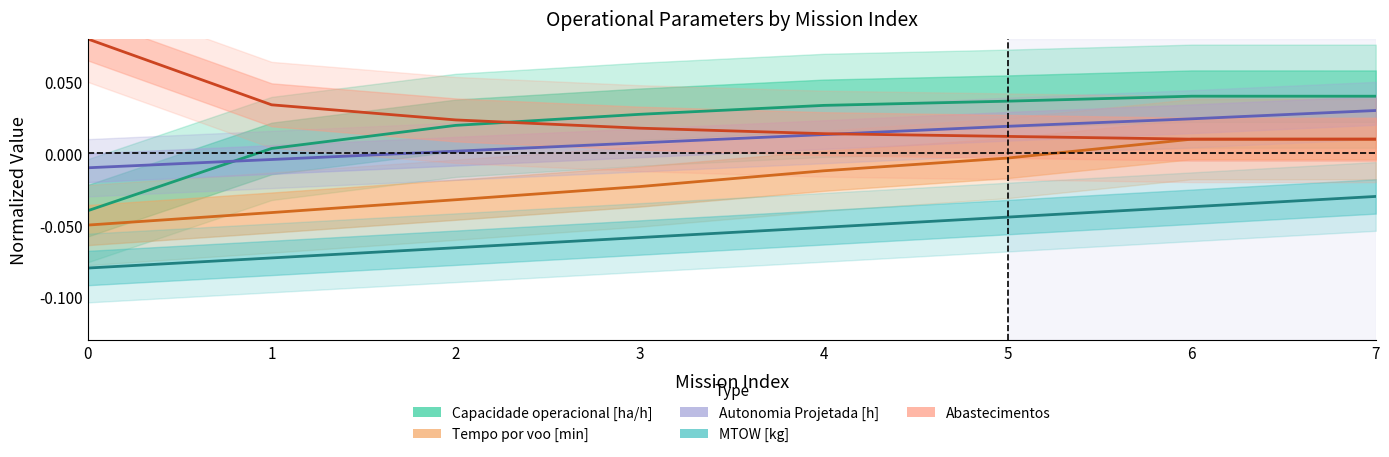

True or false: Autonomia Projetada [h] and Tempo por voo [min] intersect in this chart.

False